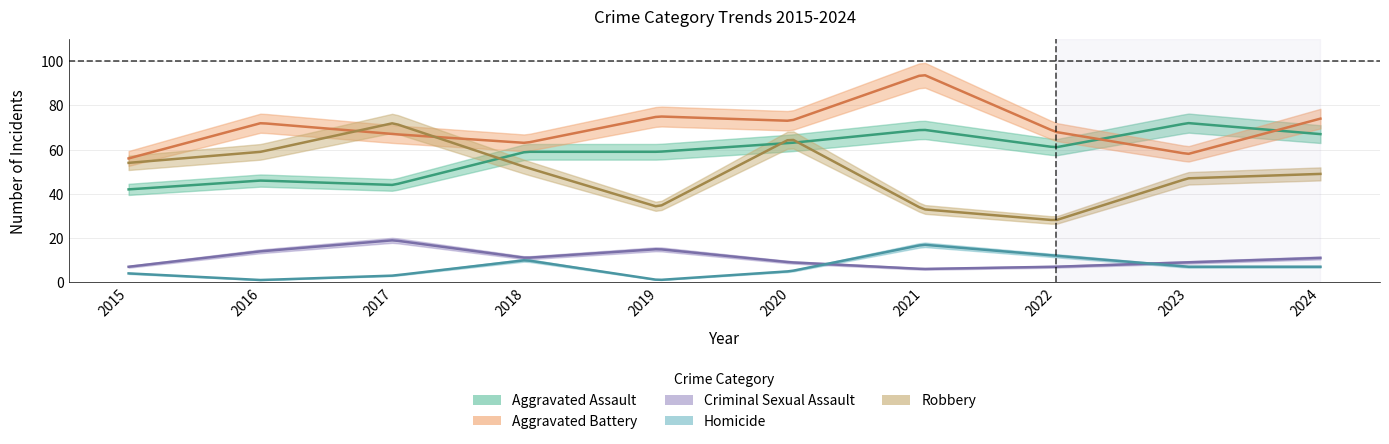

At which label does Aggravated Assault reach its peak?

2023